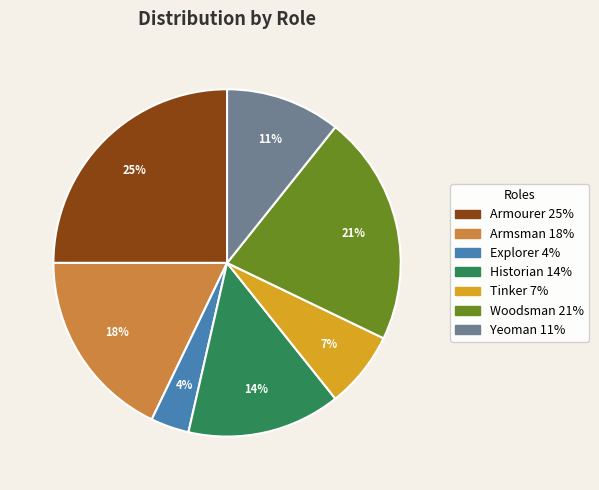

Which has a higher value, Explorer or Historian?

Historian